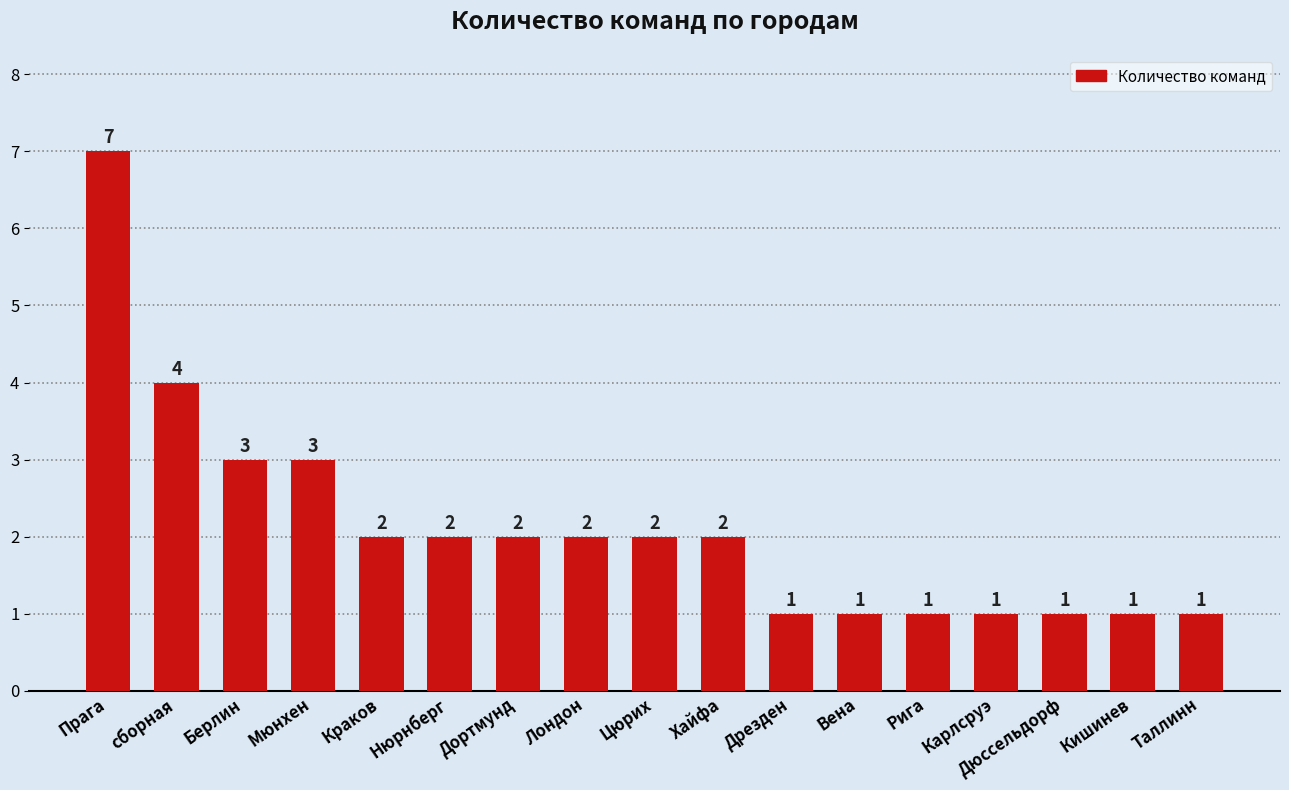

What value does the data have at Мюнхен?

3